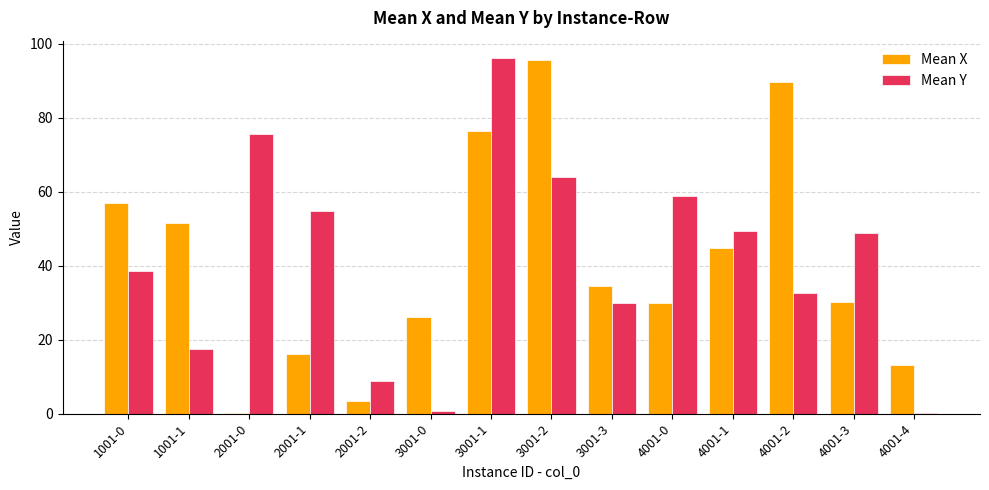

How many data points in Mean Y are above 48?

7